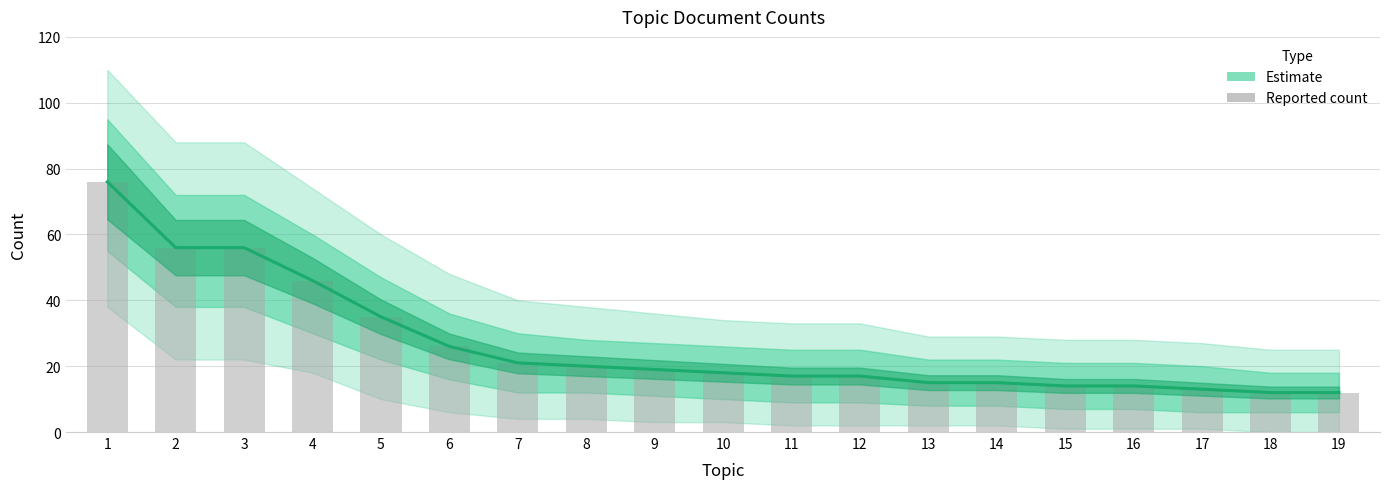

List the labels in order of Reported count value, smallest first.

18, 19, 17, 15, 16, 13, 14, 11, 12, 10, 9, 8, 7, 6, 5, 4, 2, 3, 1